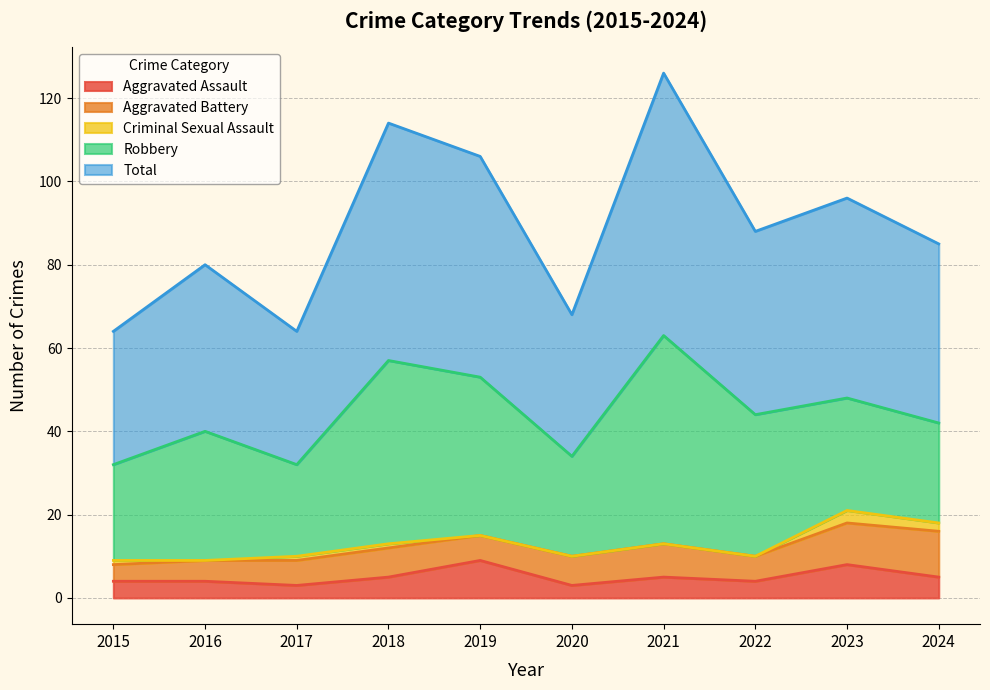

What is the total value across all series at 2021?

126